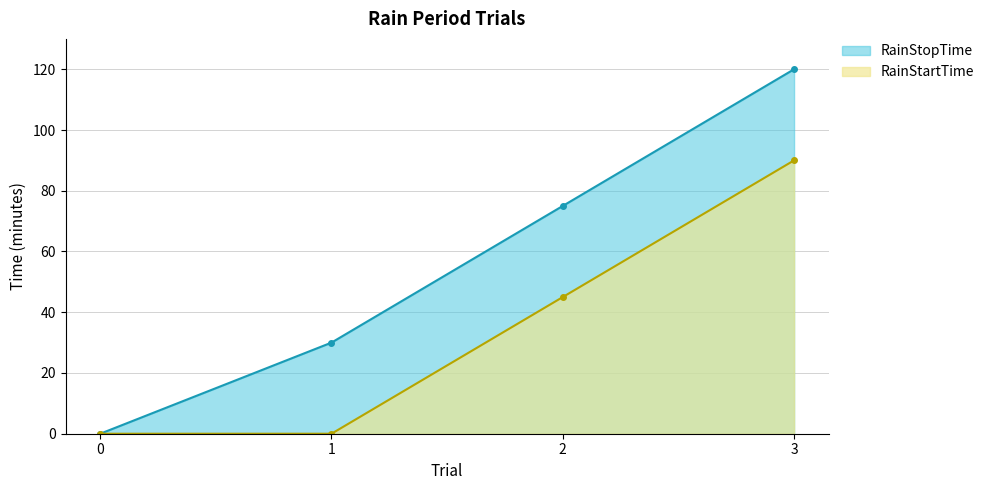

At which label does RainStartTime reach its peak?

3